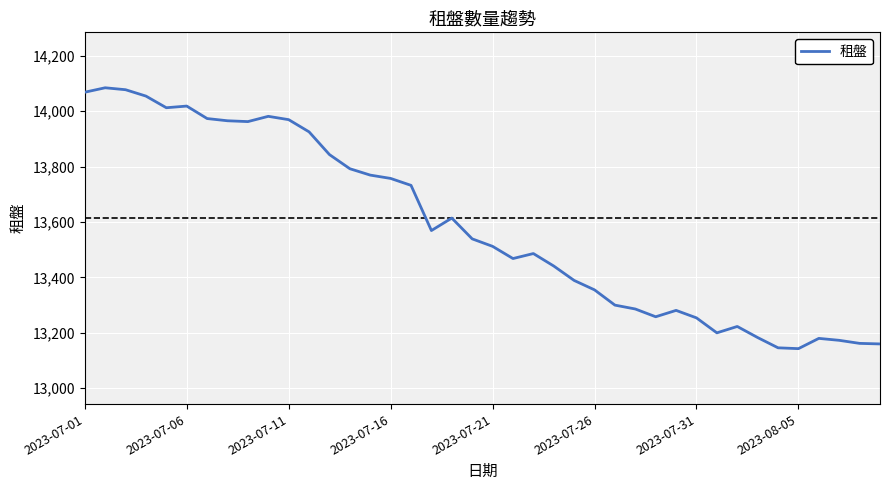

What is the difference between the maximum and minimum values?

941